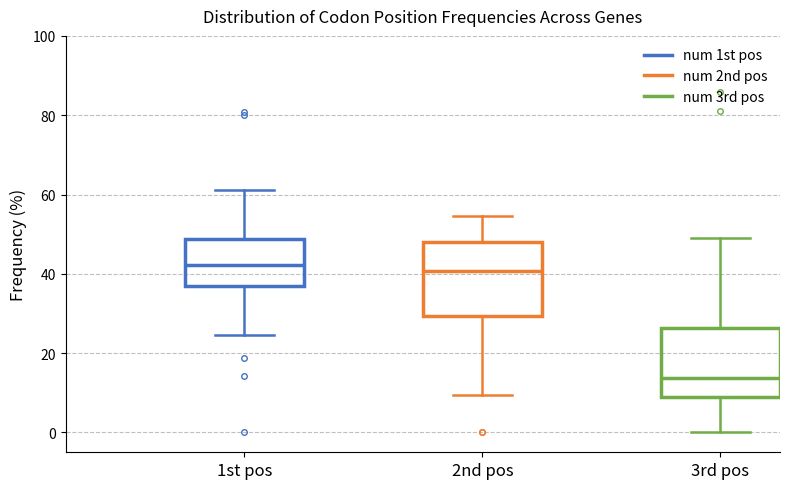

Reading left to right, transcribe this box plot: for each box, give where its median line is, the range the box spans, and where its two whiskers end, as read against the y-axis. The values are not printed on the chart, so give them approximately, as read against the axis.

1st pos: median 42, box 36 to 48, whiskers 24 to 62
2nd pos: median 40, box 30 to 48, whiskers 10 to 54
3rd pos: median 14, box 8 to 26, whiskers 0 to 48